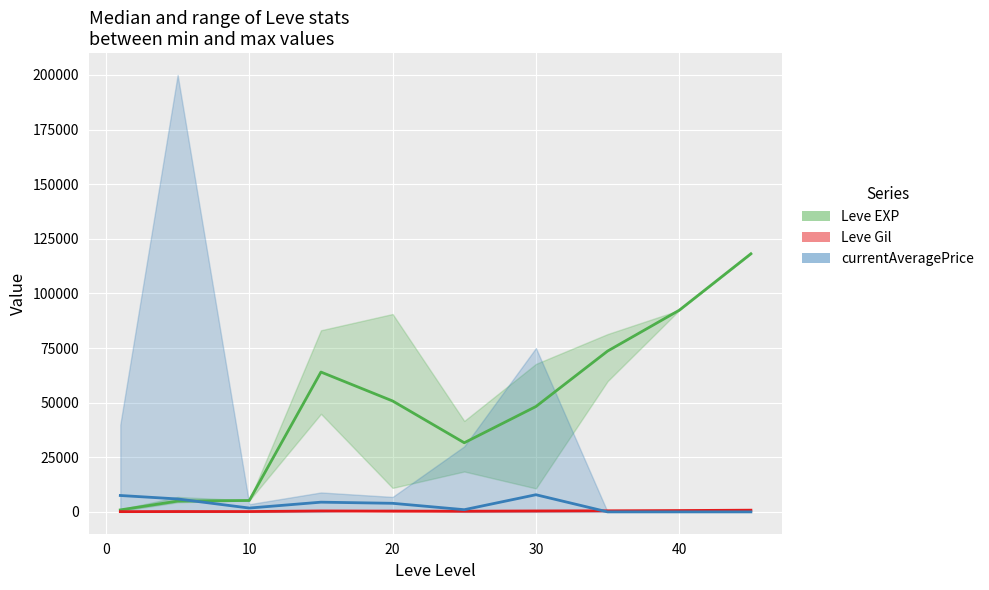

What are all the series names shown in the legend?

Leve EXP, Leve Gil, currentAveragePrice